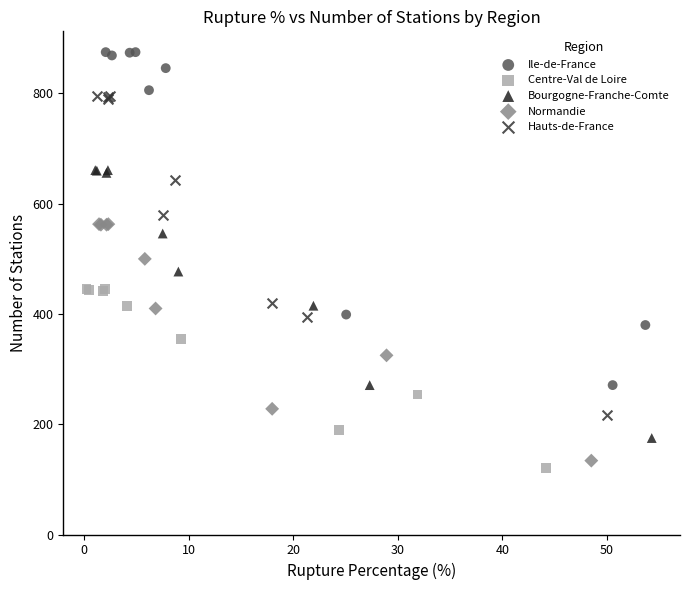

What are all the series names shown in the legend?

Ile-de-France, Centre-Val de Loire, Bourgogne-Franche-Comte, Normandie, Hauts-de-France